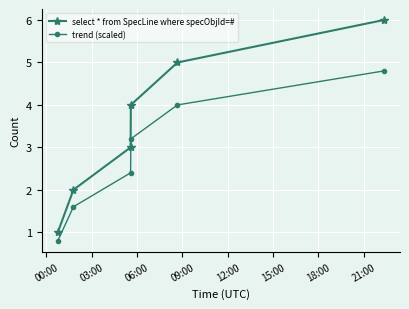

Reading left to right, list all the values displayed in this chart.

select * from SpecLine where specObjId=#: 1.0	2.0	3.0	4.0	5.0	6.0
trend (scaled): 0.8	1.6	2.4	3.2	4.0	4.8